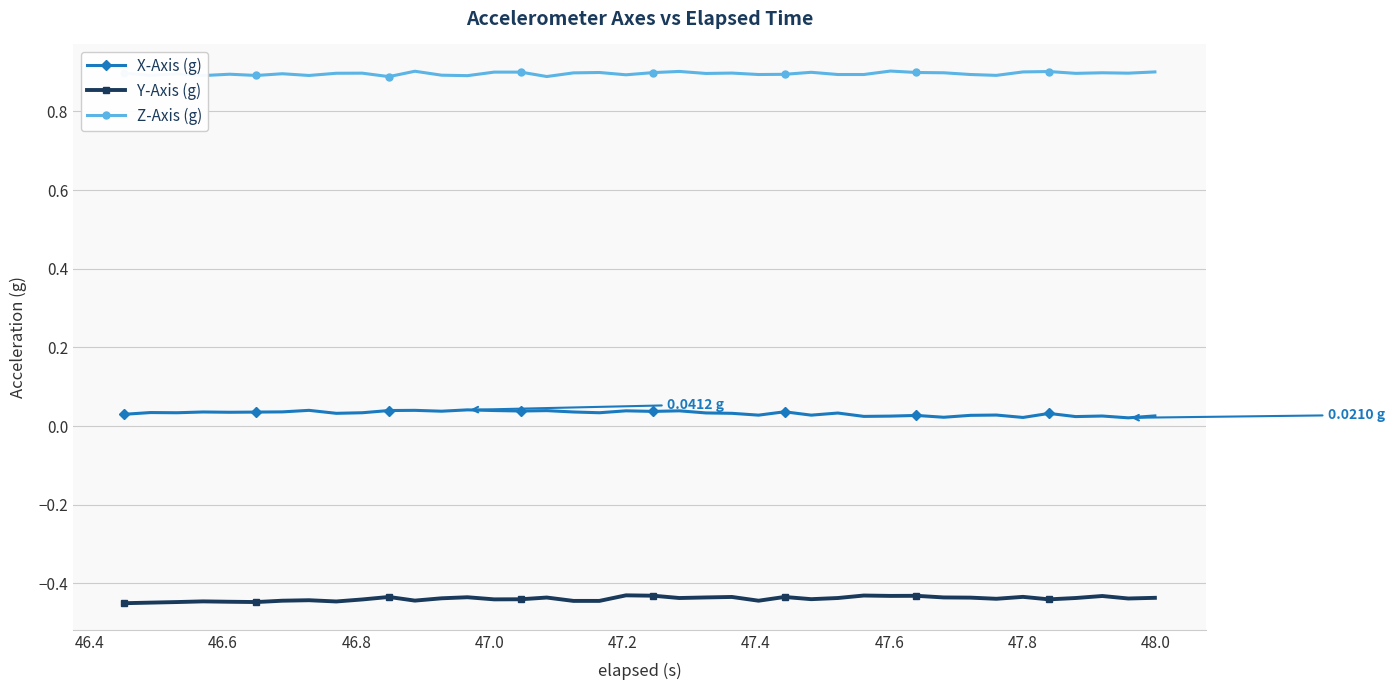

True or false: X-Axis (g) and Y-Axis (g) cross at least once.

False